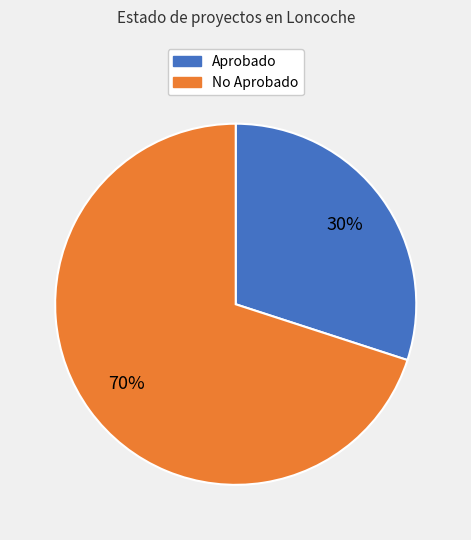

To the nearest percent, what is the difference between the largest and smallest slice percentages?

40%